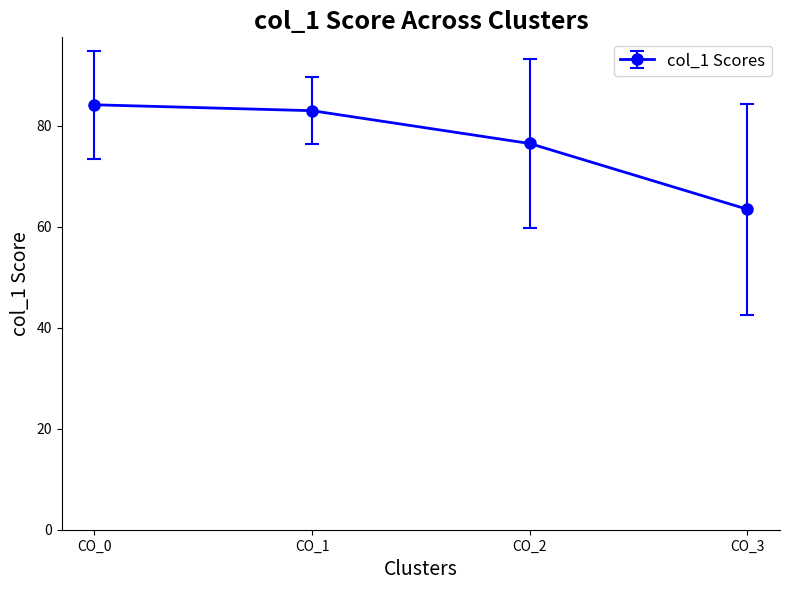

Reading right to left, transcribe all the data shown in this chart.

63.5	76.5	83.0	84.2